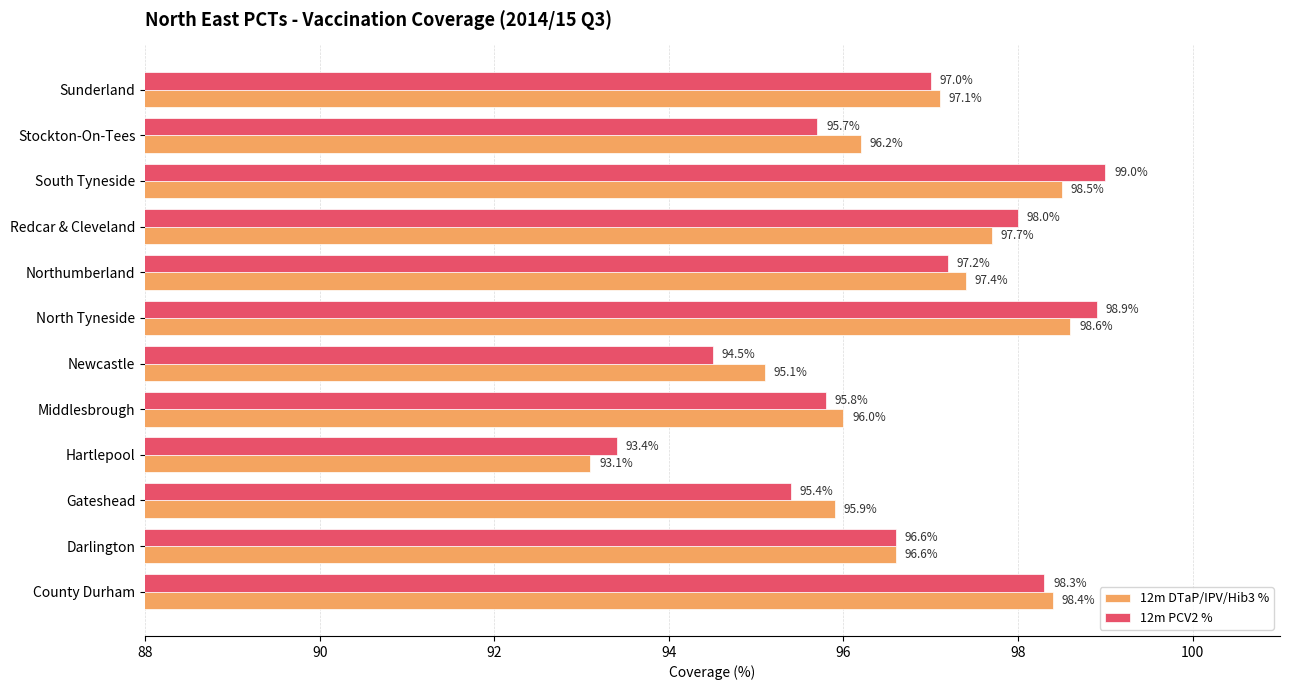

Rank the categories by 12m DTaP/IPV/Hib3 % value from lowest to highest.

Hartlepool, Newcastle, Gateshead, Middlesbrough, Stockton-On-Tees, Darlington, Sunderland, Northumberland, Redcar & Cleveland, County Durham, South Tyneside, North Tyneside